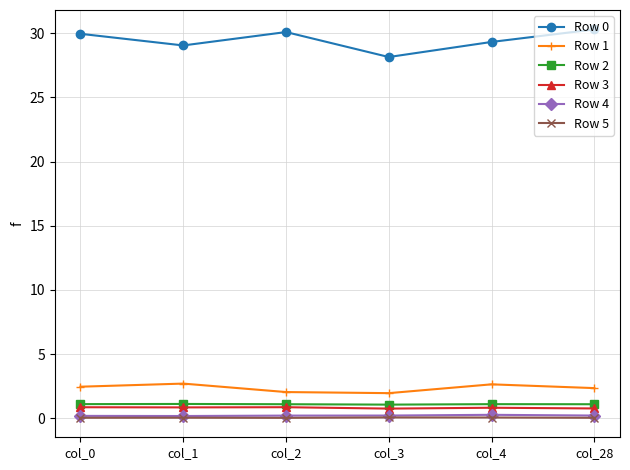

At how many categories does at least one series exceed 22?

6